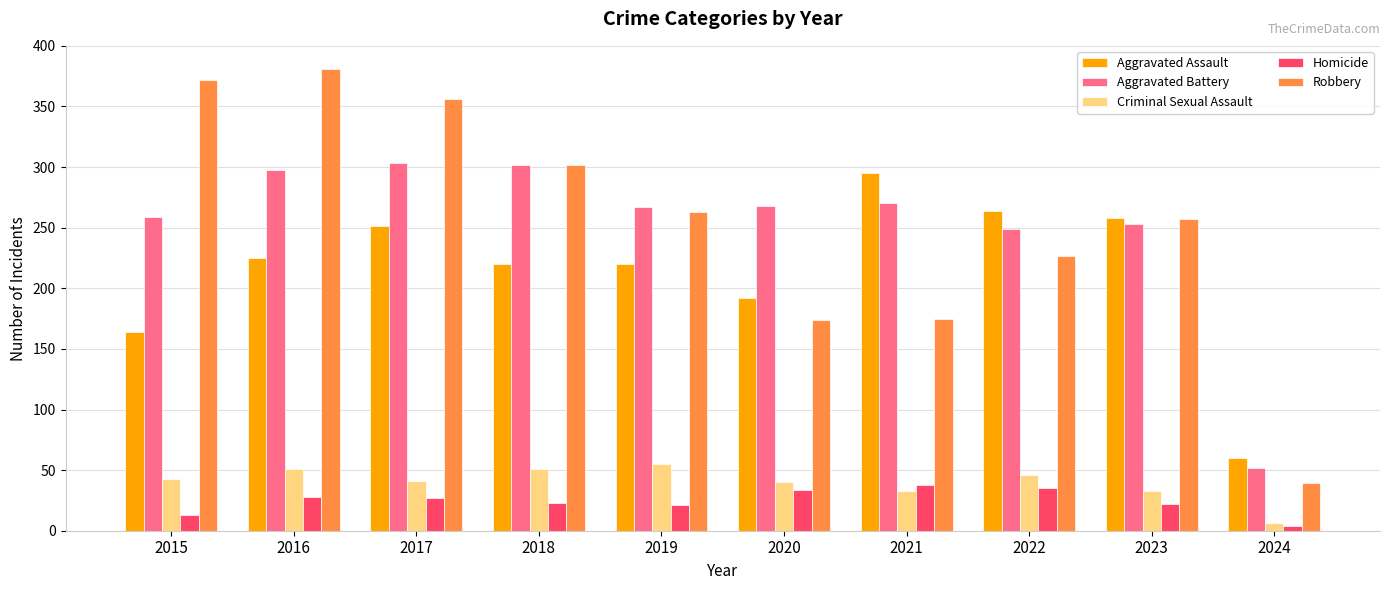

Between 2016 and 2021, which series saw the biggest shift?

Robbery